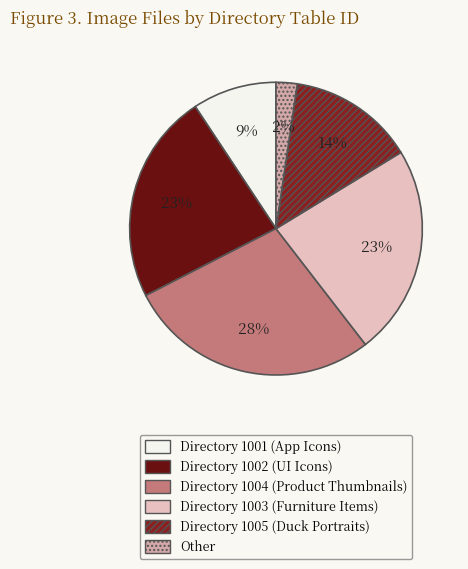

Which category has the biggest portion of the pie?

1004